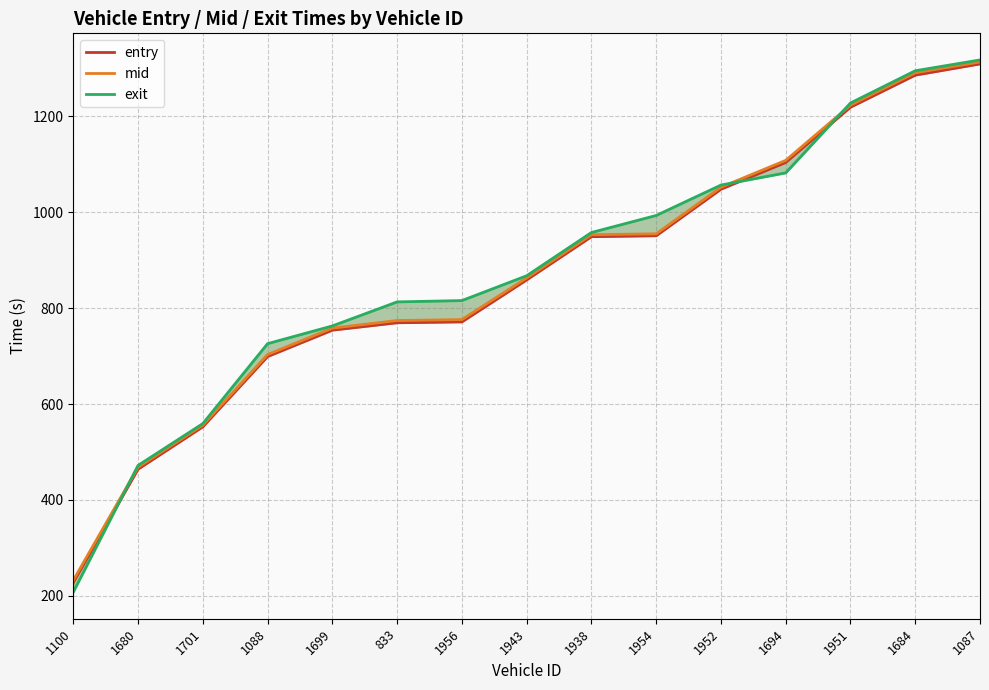

Which series has the largest range (max minus min)?

exit